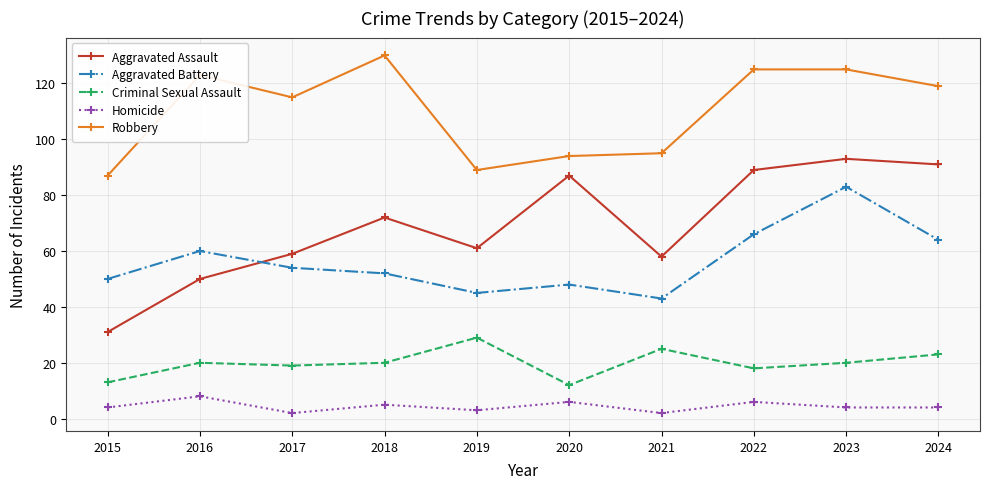

What is the sum of all Homicide values?

44